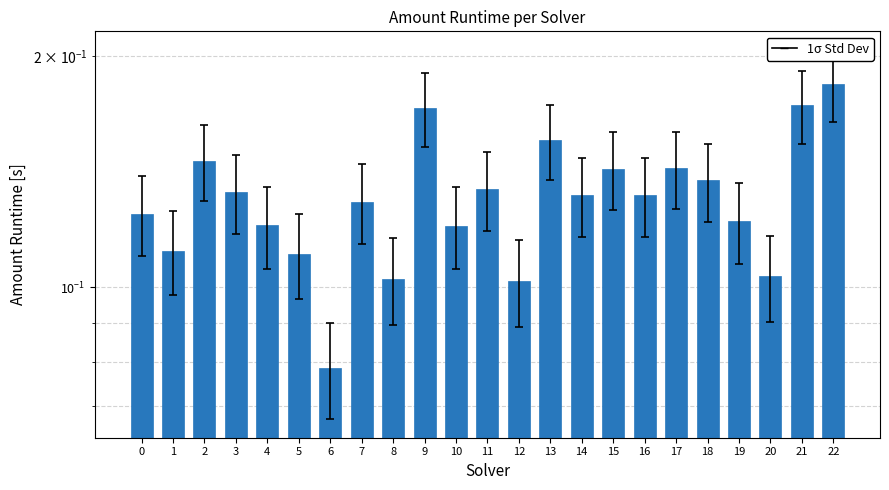

What is the approximate value at 16?

0.1